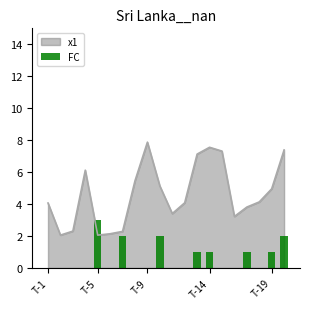

What is the lowest value of the x1 series?

2.1